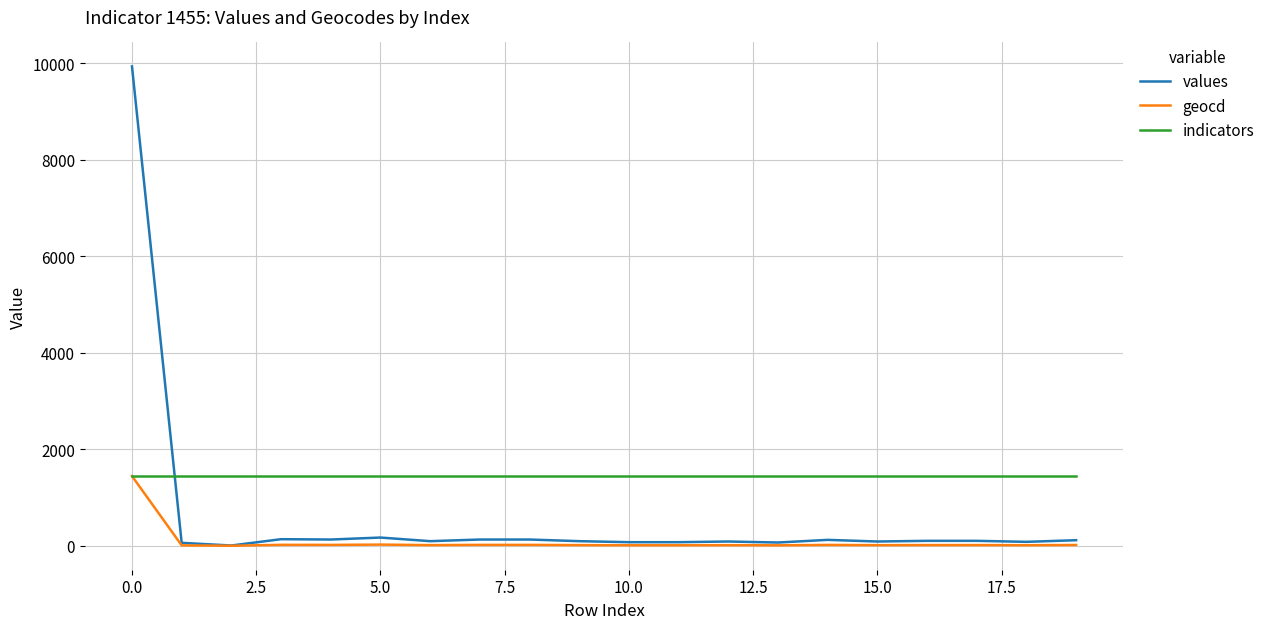

Which series has the widest spread of values?

values